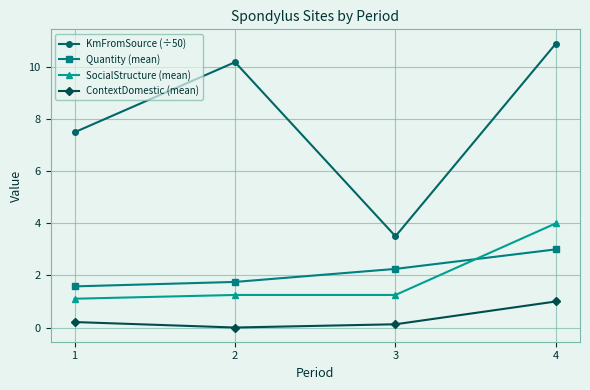

Does the chart have visible grid lines?

Yes